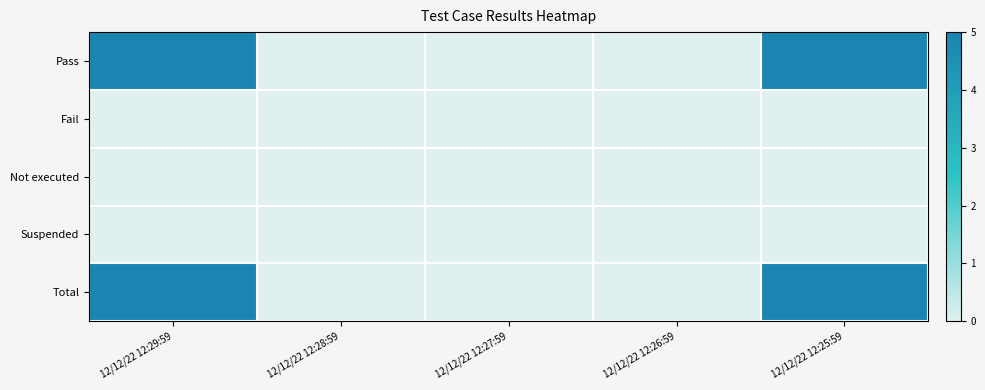

Reading right to left, transcribe all the data shown in this chart.

Pass: 12/12/22 12:25:59=5	12/12/22 12:26:59=0	12/12/22 12:27:59=0	12/12/22 12:28:59=0	12/12/22 12:29:59=5
Fail: 12/12/22 12:25:59=0	12/12/22 12:26:59=0	12/12/22 12:27:59=0	12/12/22 12:28:59=0	12/12/22 12:29:59=0
Not executed: 12/12/22 12:25:59=0	12/12/22 12:26:59=0	12/12/22 12:27:59=0	12/12/22 12:28:59=0	12/12/22 12:29:59=0
Suspended: 12/12/22 12:25:59=0	12/12/22 12:26:59=0	12/12/22 12:27:59=0	12/12/22 12:28:59=0	12/12/22 12:29:59=0
Total: 12/12/22 12:25:59=5	12/12/22 12:26:59=0	12/12/22 12:27:59=0	12/12/22 12:28:59=0	12/12/22 12:29:59=5